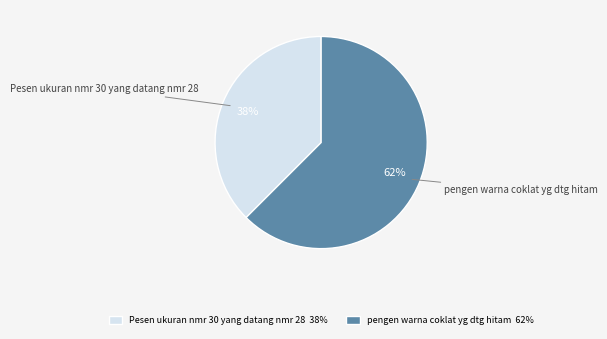

Rank the categories by value from lowest to highest.

Pesen ukuran nmr 30 yang datang nmr 28, pengen warna coklat yg dtg hitam